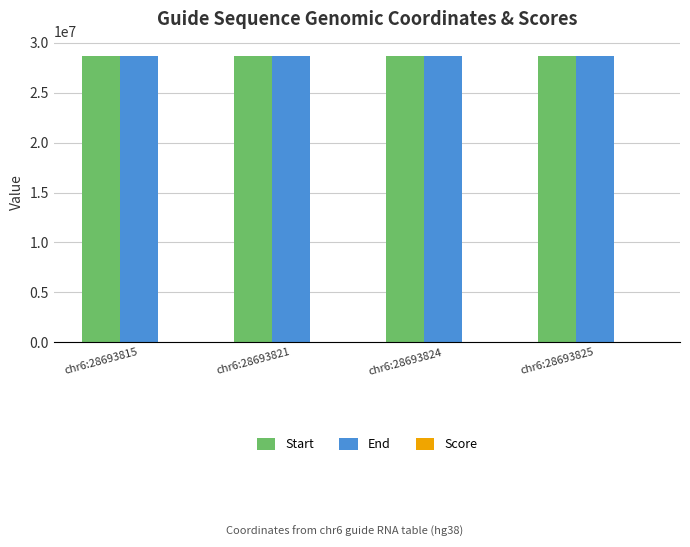

The value of End at chr6:28693815 is 28693838. True or false?

True